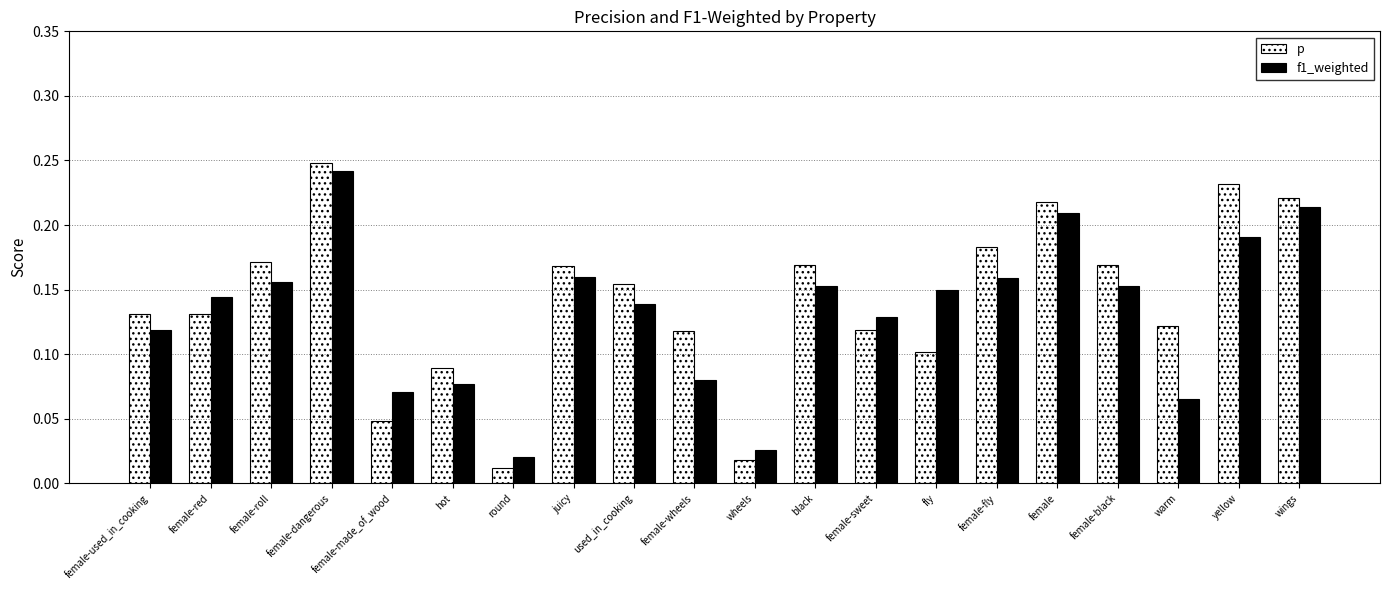

What is the difference between the maximum and minimum values in the p series?

0.2